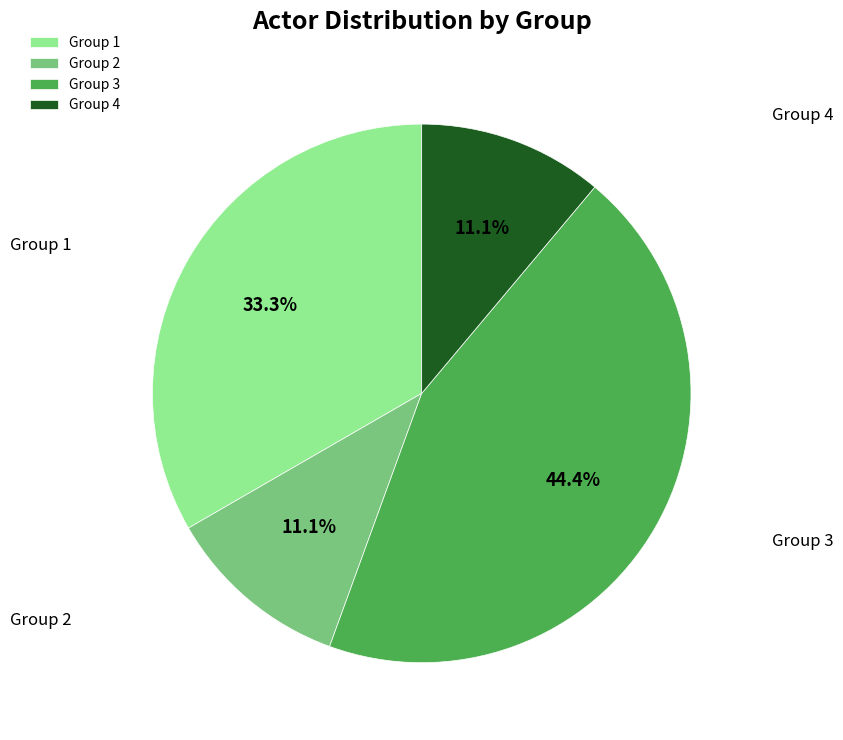

How many slices are in this pie chart?

4